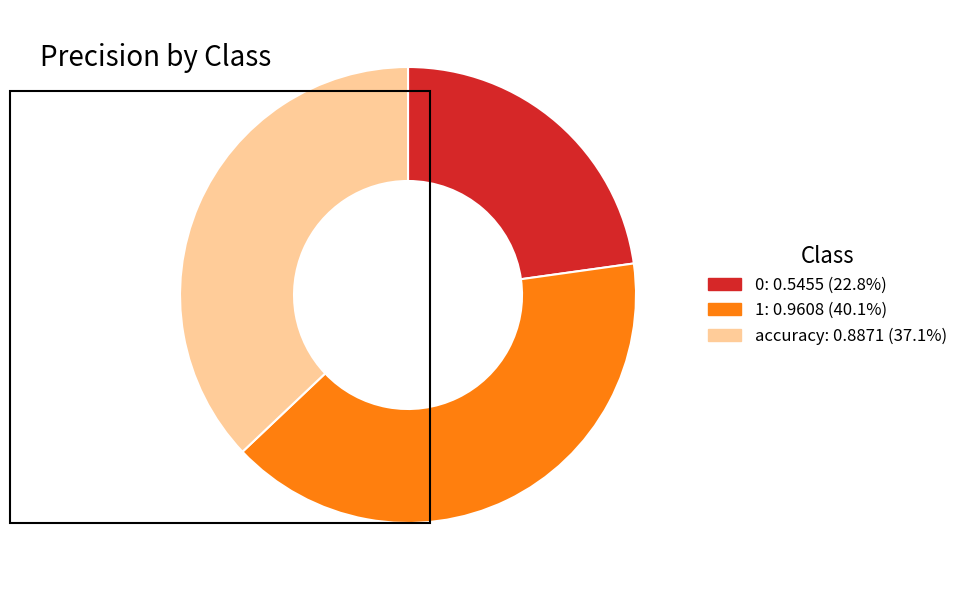

Does 0 represent more than half of the total?

No